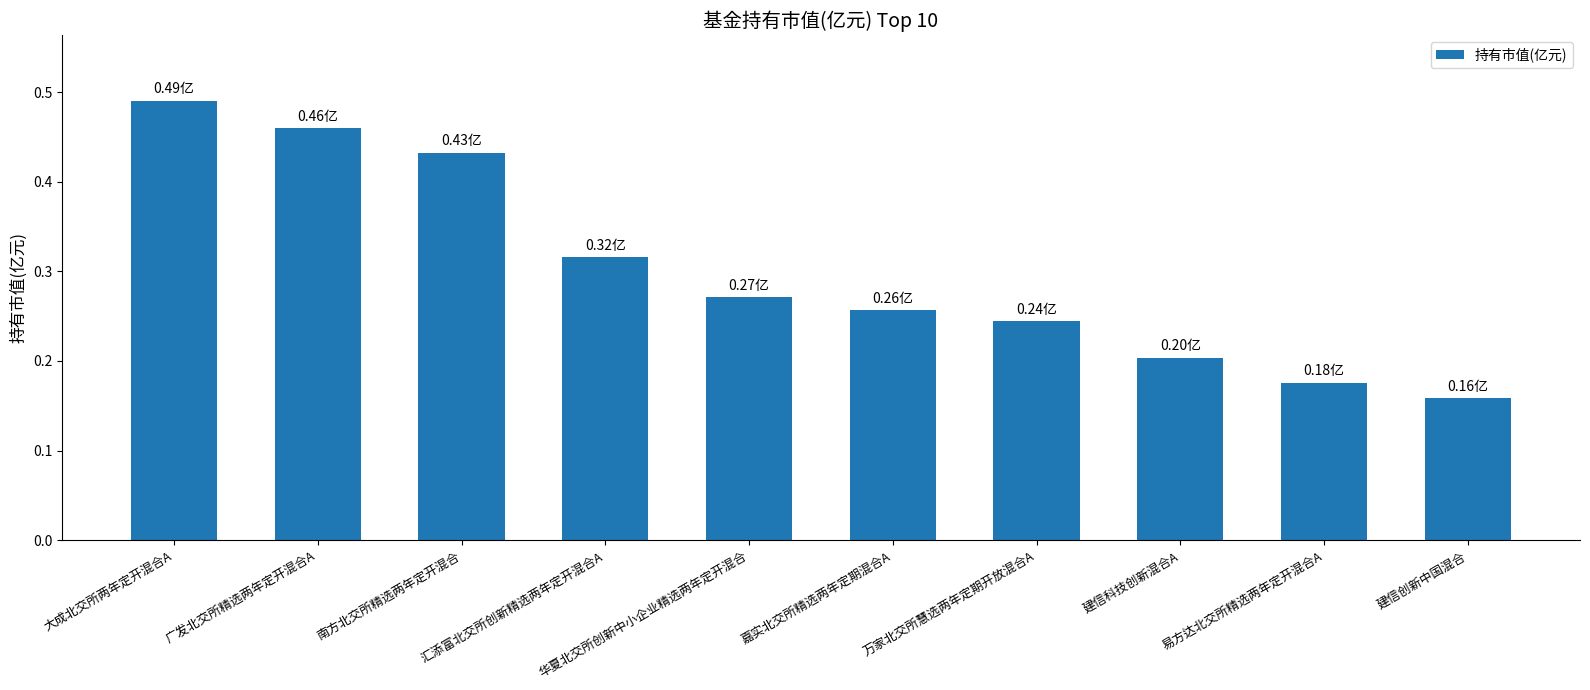

What is the sum of all values?

3.0